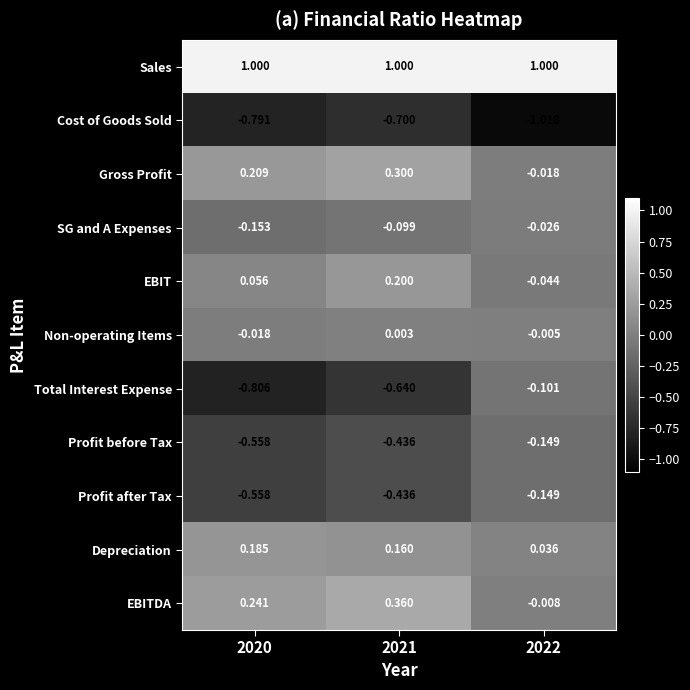

Which series has the largest range (max minus min)?

Total Interest Expense